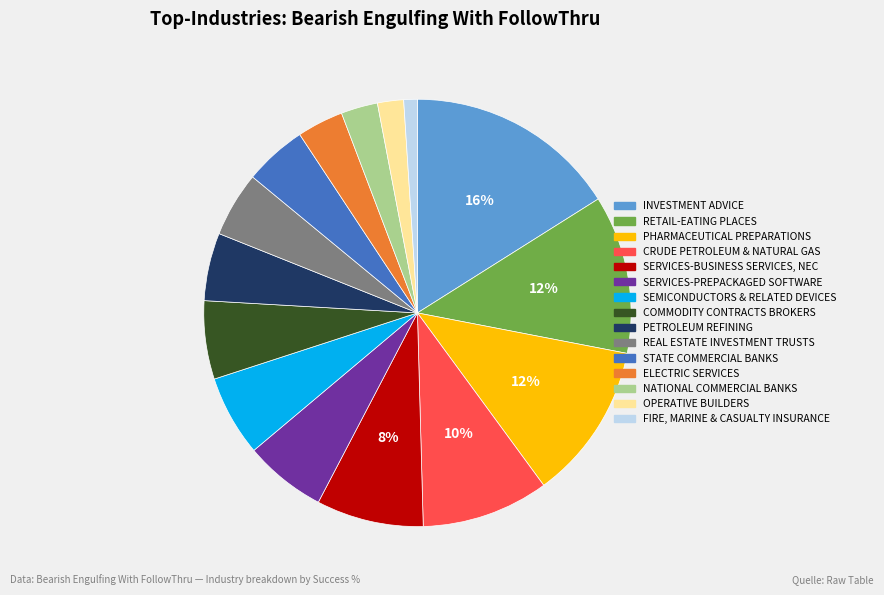

To the nearest percent, what is the average slice percentage?

7%